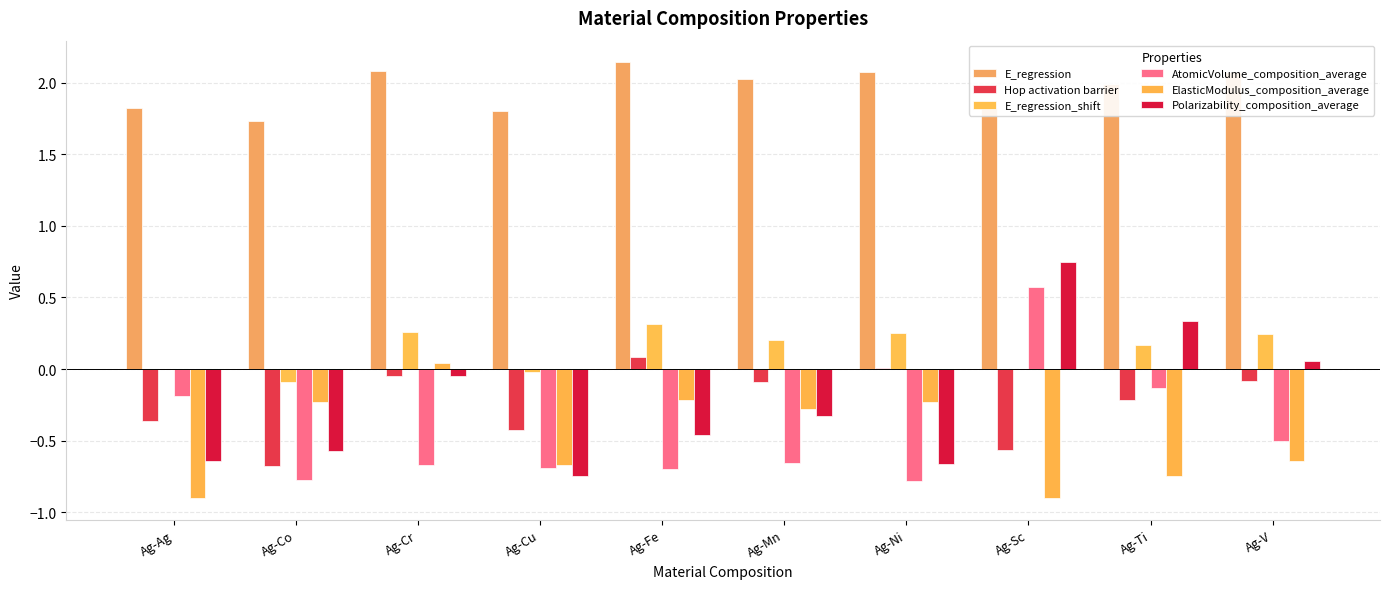

True or false: E_regression_shift has a value of -0.0 at Ag-Sc.

True